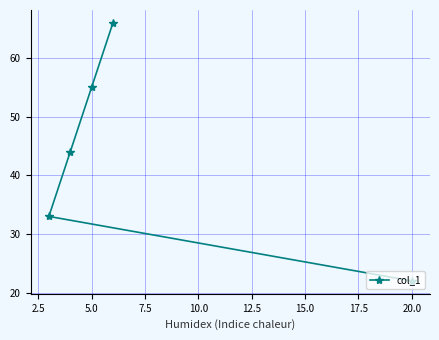

How many lines are shown in the chart?

1